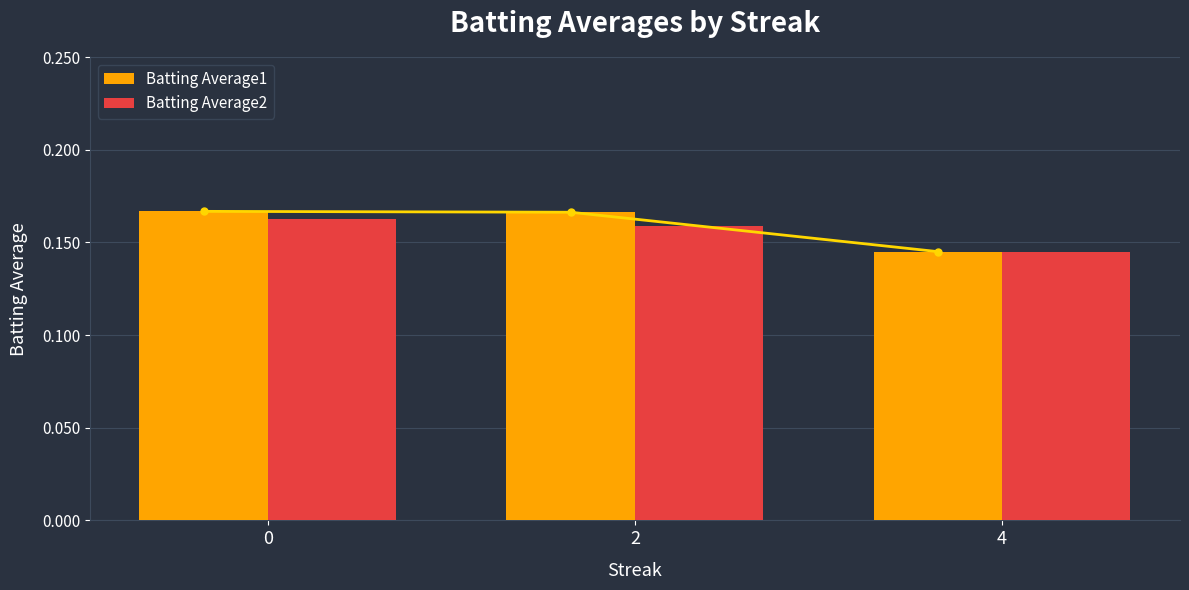

Count the number of data series in this chart.

2